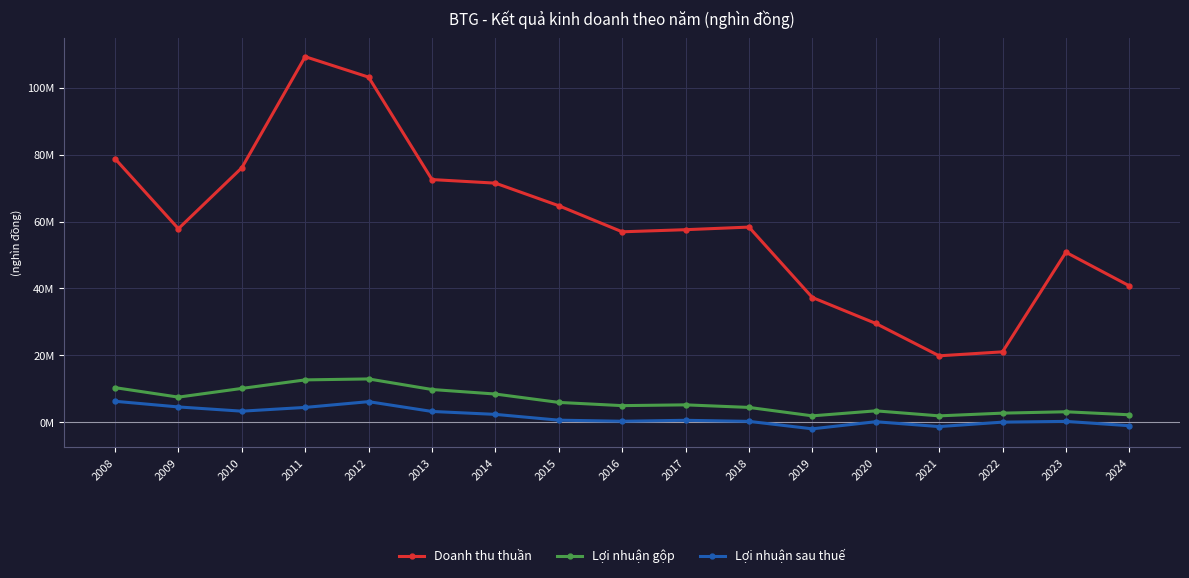

Does the chart have visible grid lines?

Yes